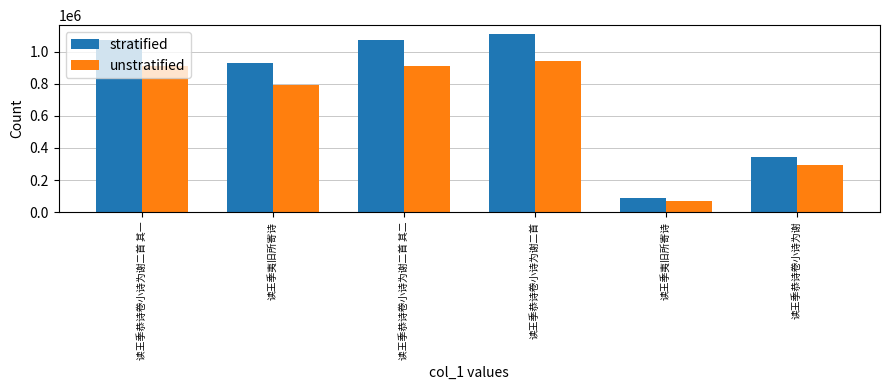

How many values in the stratified series are below 1073621?

3